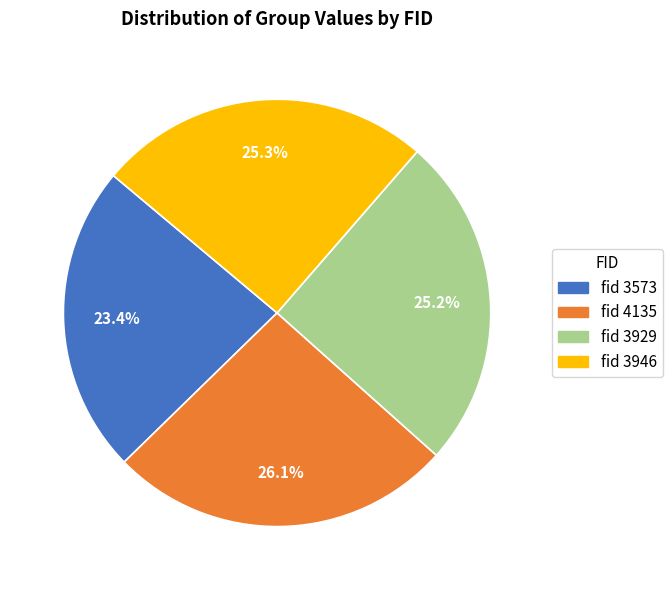

Which category has the biggest portion of the pie?

fid 4135